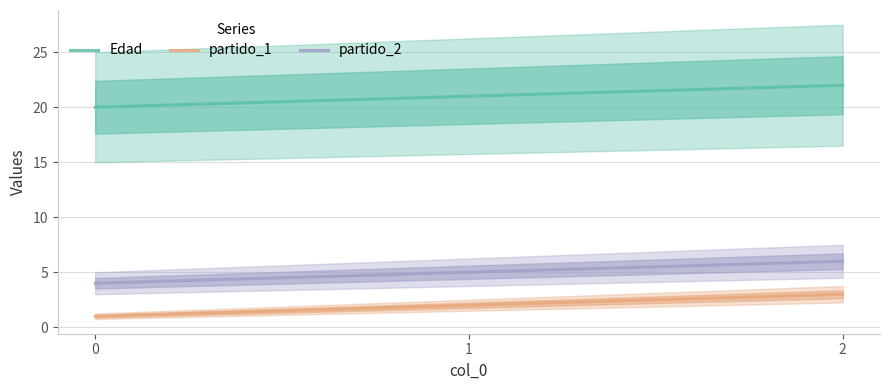

Is it true that partido_1 equals 2 at 0?

False